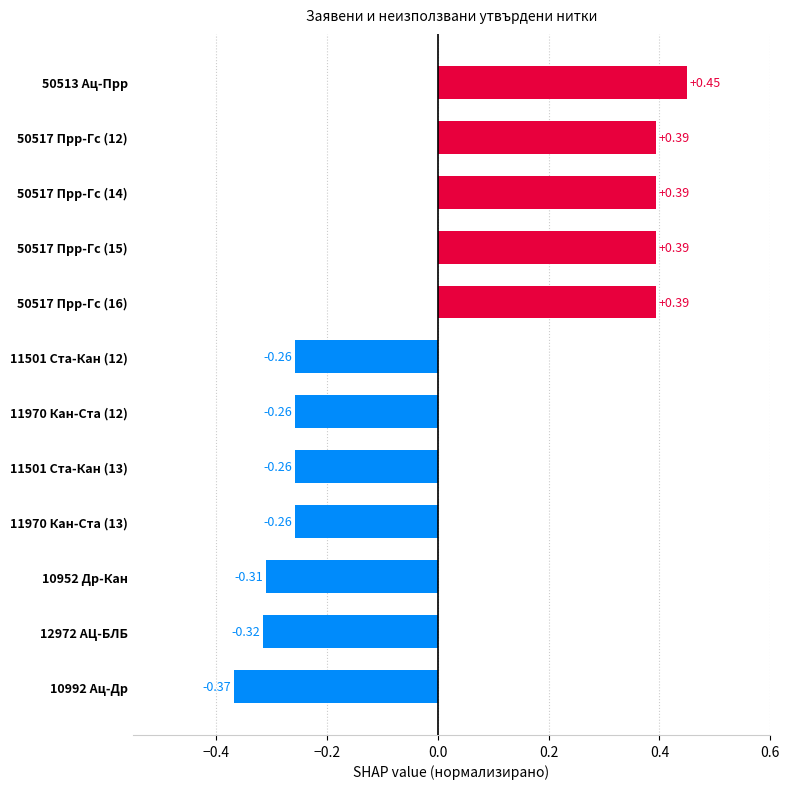

Which has a higher value, 10992 Ац-Др or 50517 Прр-Гс (16)?

50517 Прр-Гс (16)